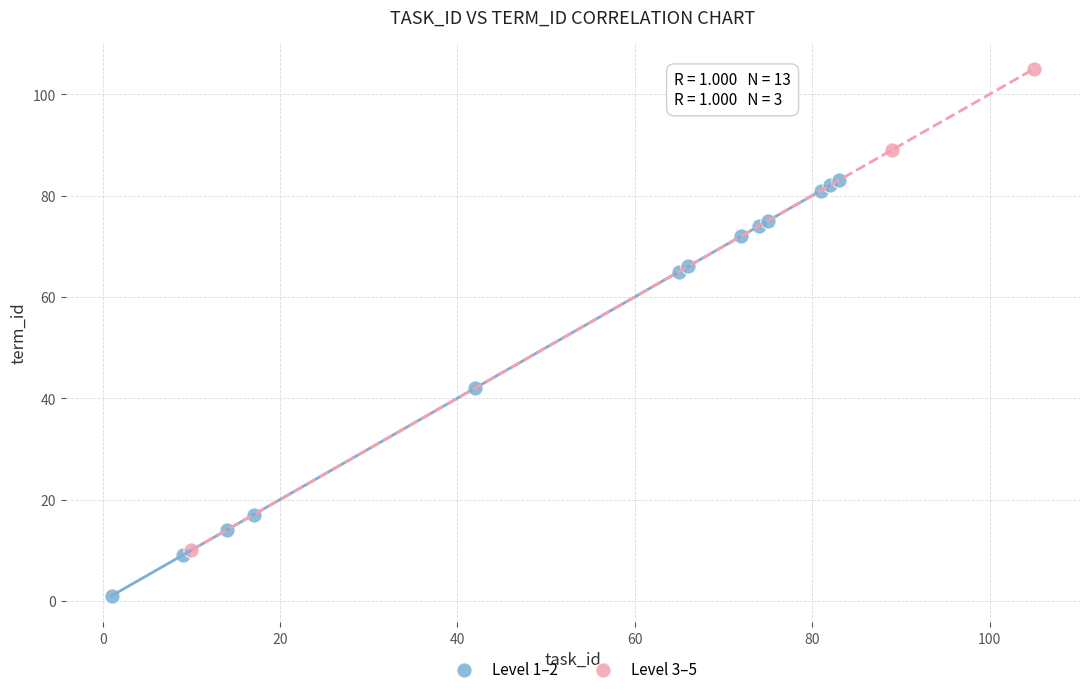

Which series reaches the maximum Y coordinate?

Level 3–5